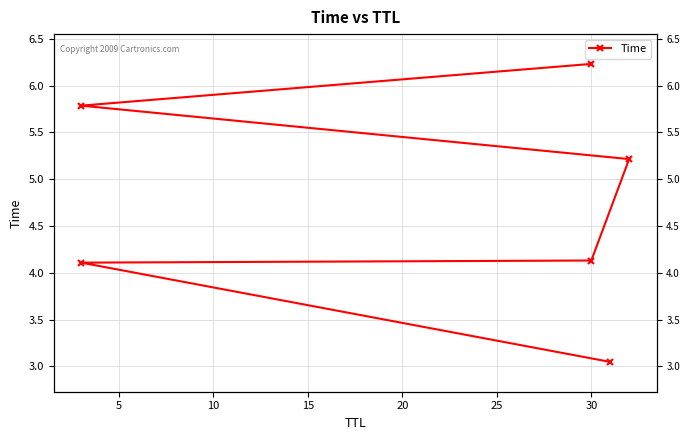

Is it true that the value at 30 is 0.9?

False